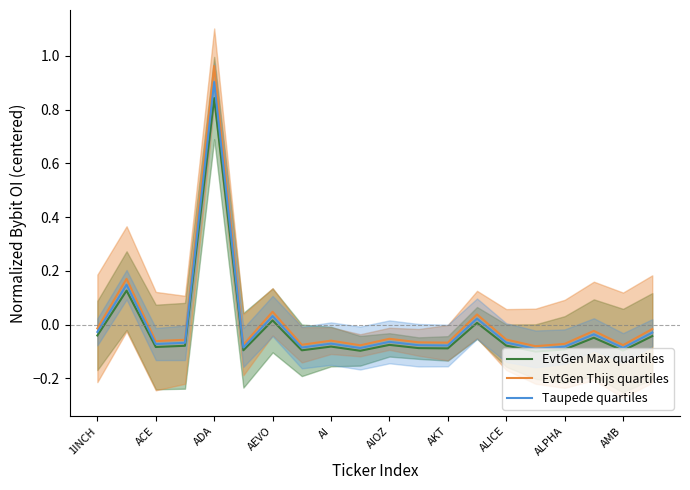

The value of EvtGen Thijs quartiles at 1INCH is -0.0. True or false?

True